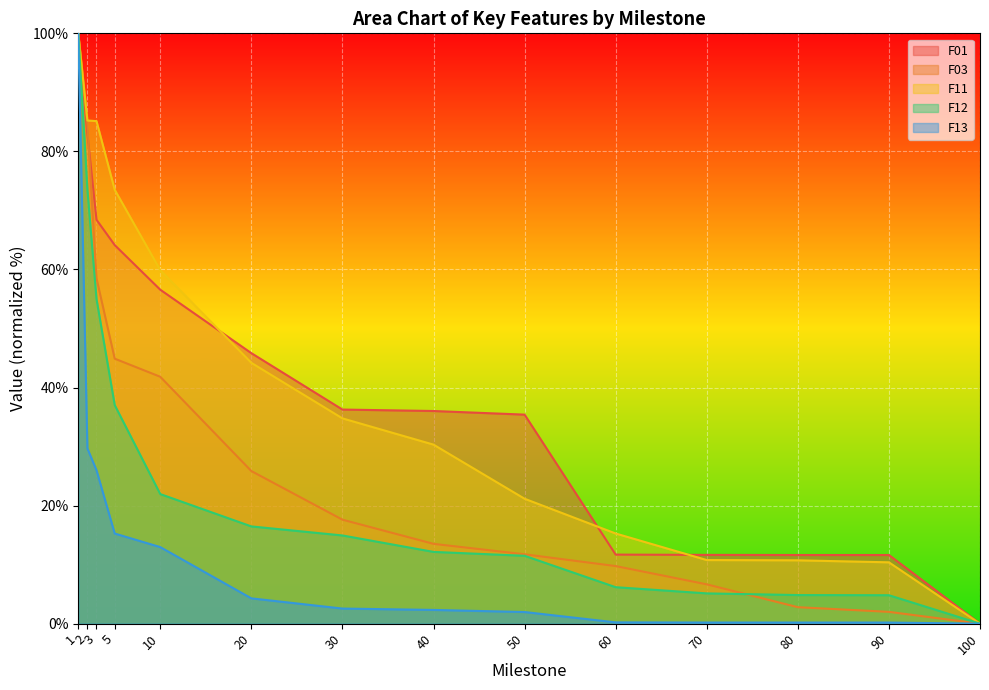

How many data points does each series have?

14